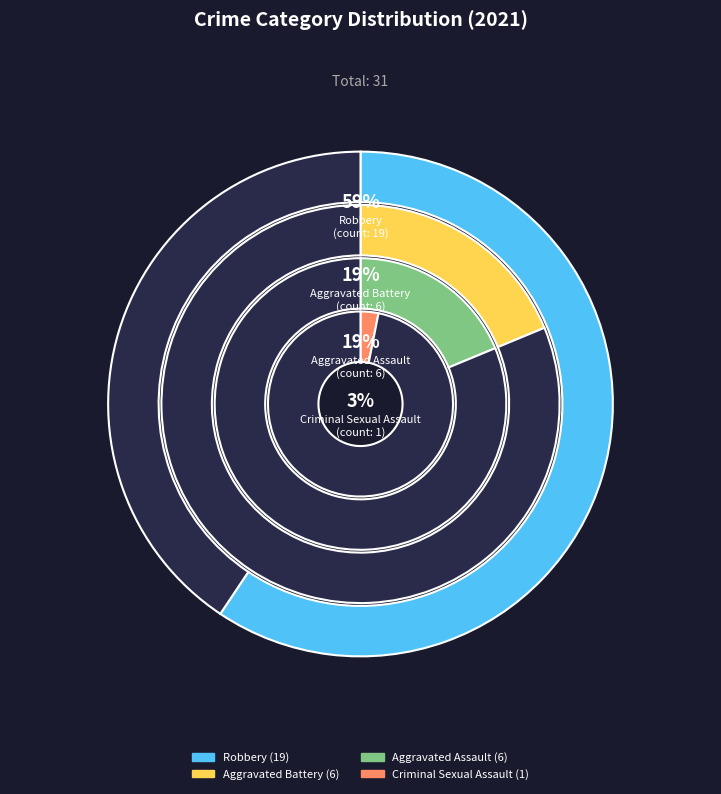

What is the largest slice in the pie chart?

Robbery